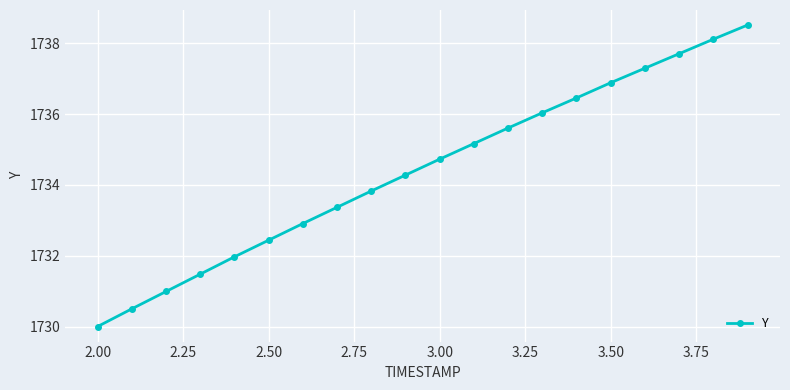

What is the difference between the maximum and minimum values?

8.5